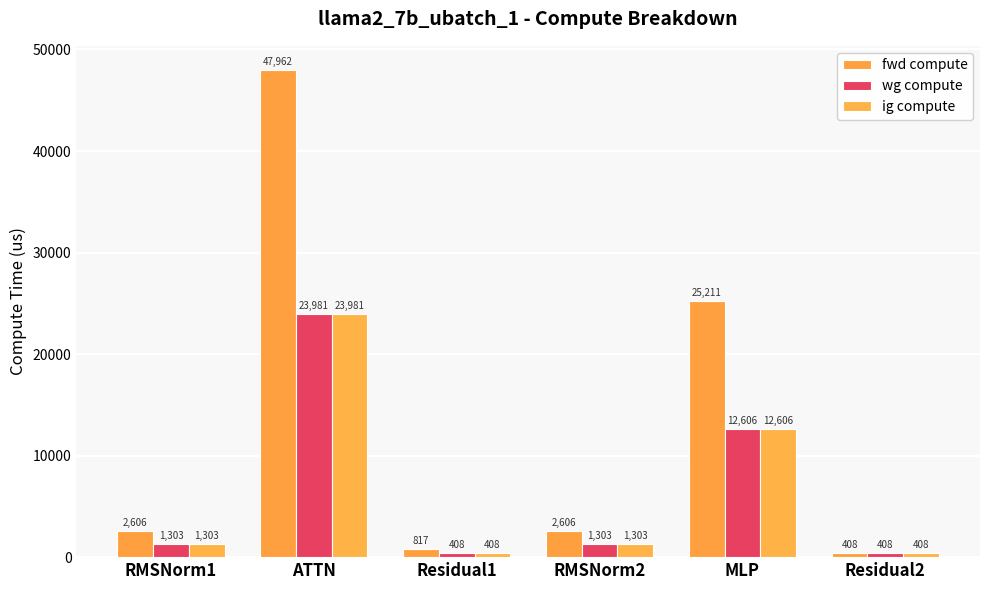

How many values in the fwd compute series are below 2606?

2